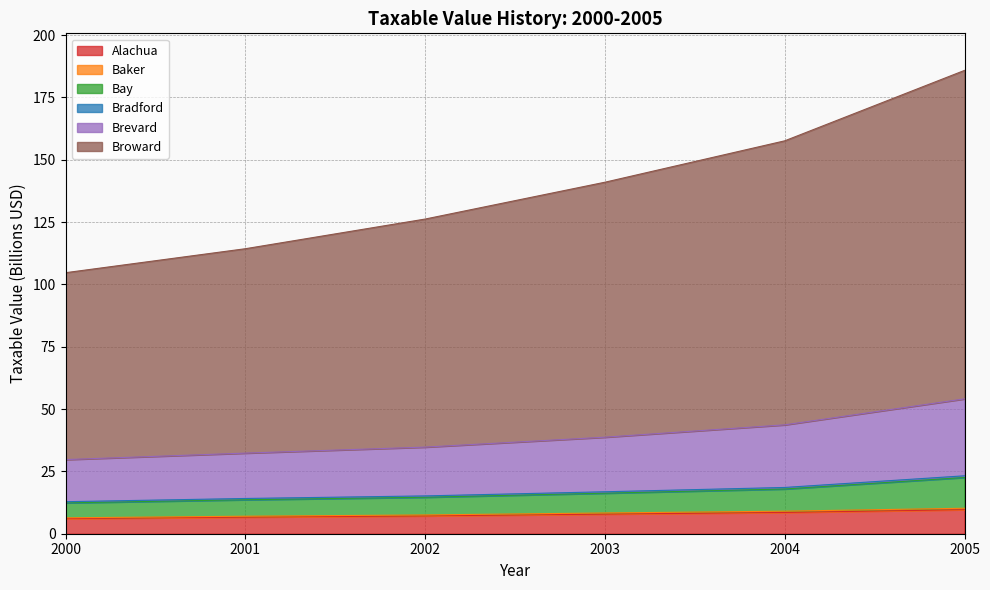

At which category is the sum across all series the highest?

2005